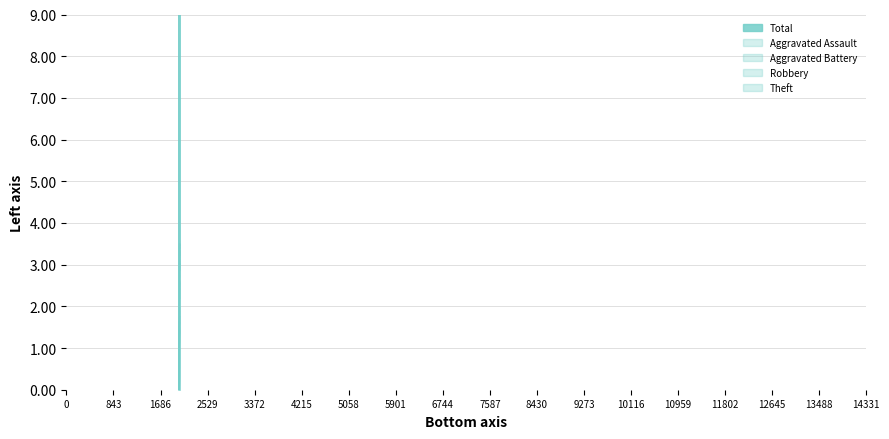

What is the difference between the maximum and second lowest values in the Aggravated Battery series?

1